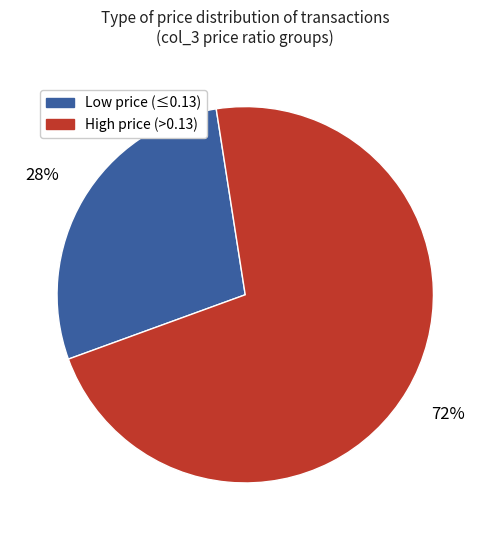

To the nearest percent, what is the difference between the largest and smallest slice percentages?

44%